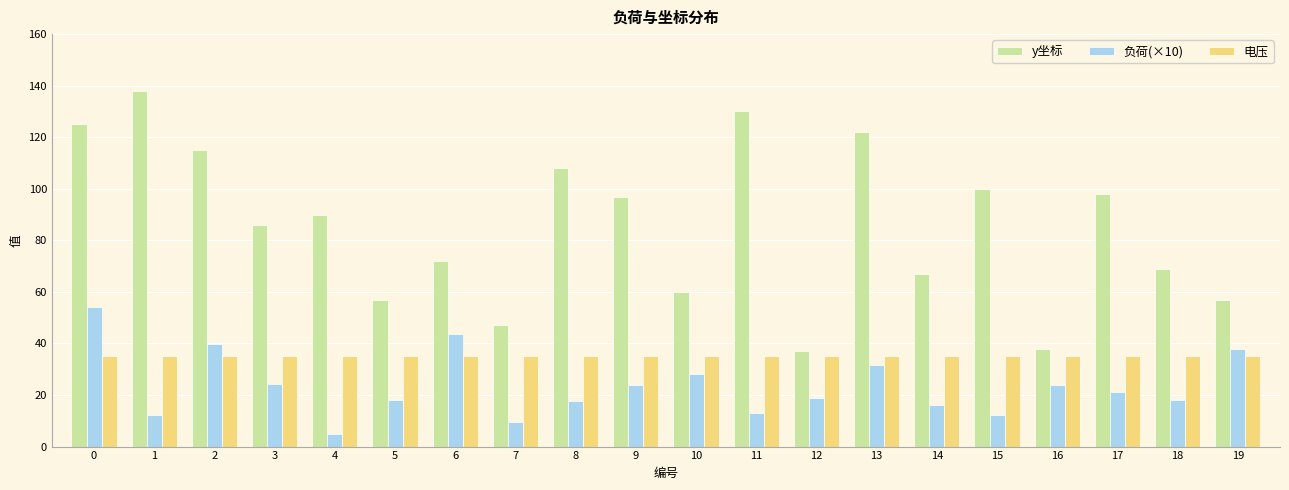

Rank the series at 5 from lowest to highest value.

负荷(×10), 电压, y坐标